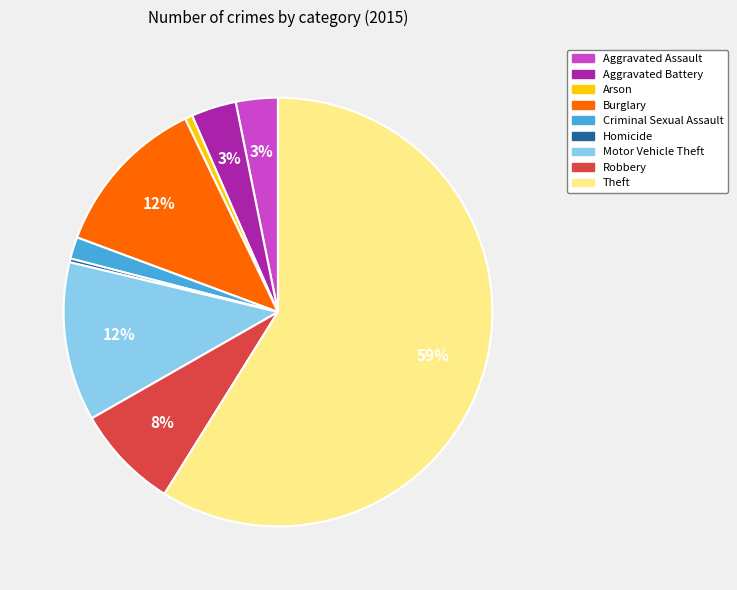

Between Motor Vehicle Theft and Criminal Sexual Assault, which is larger?

Motor Vehicle Theft